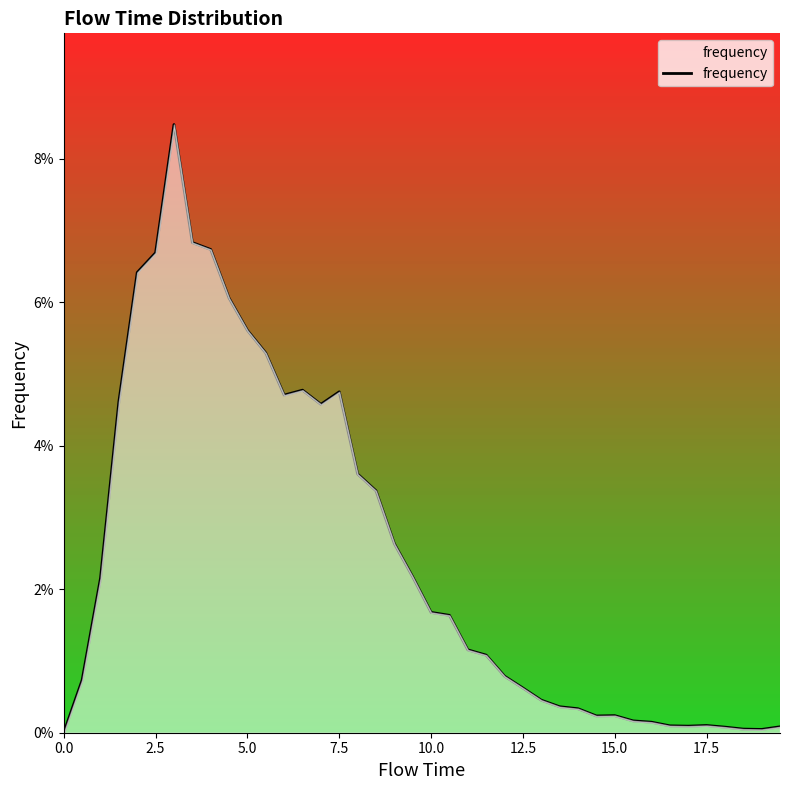

Is this an area chart (filled region under the line)?

Yes